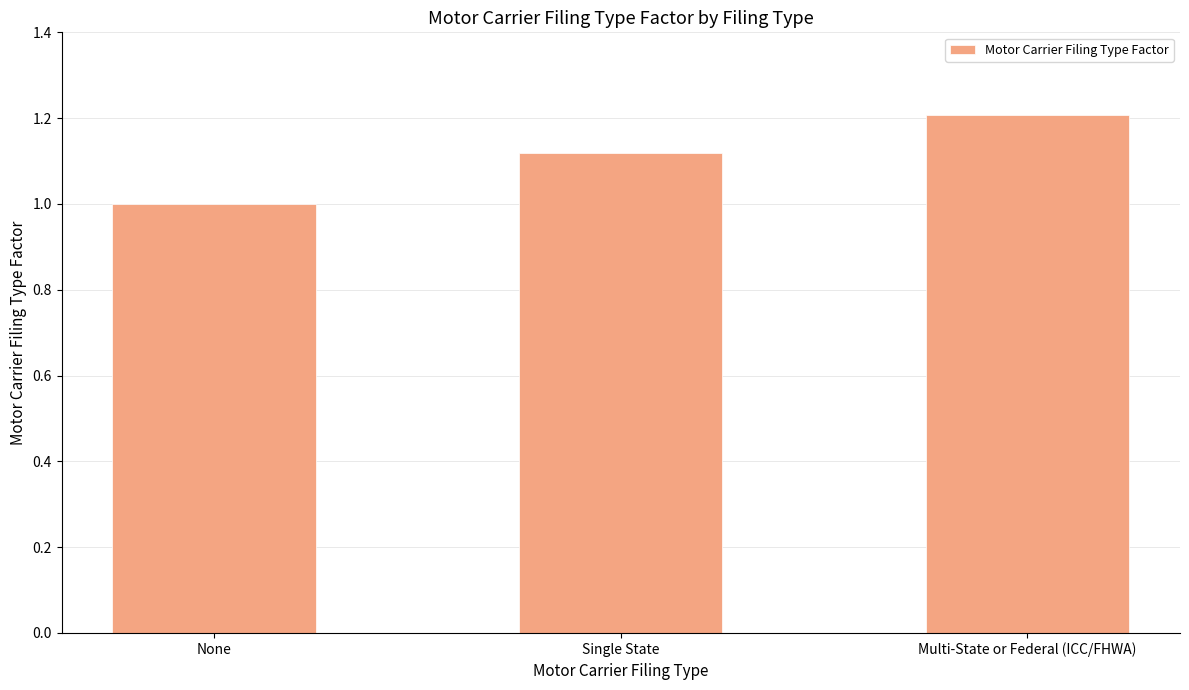

What is the change in value from None to Single State?

+0.1